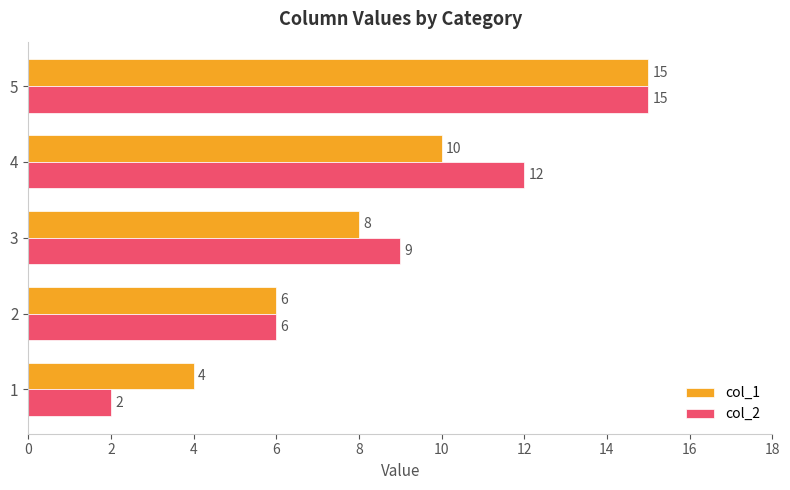

List the series in order of their overall mean, lowest first.

col_1, col_2